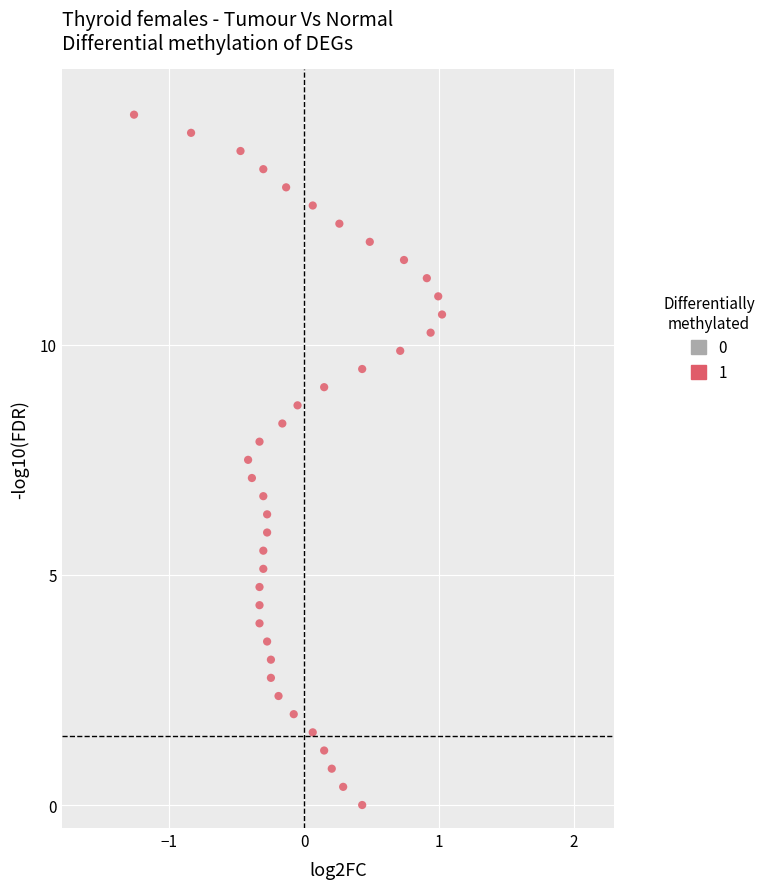

What is the range of X values (max minus min)?

2.3